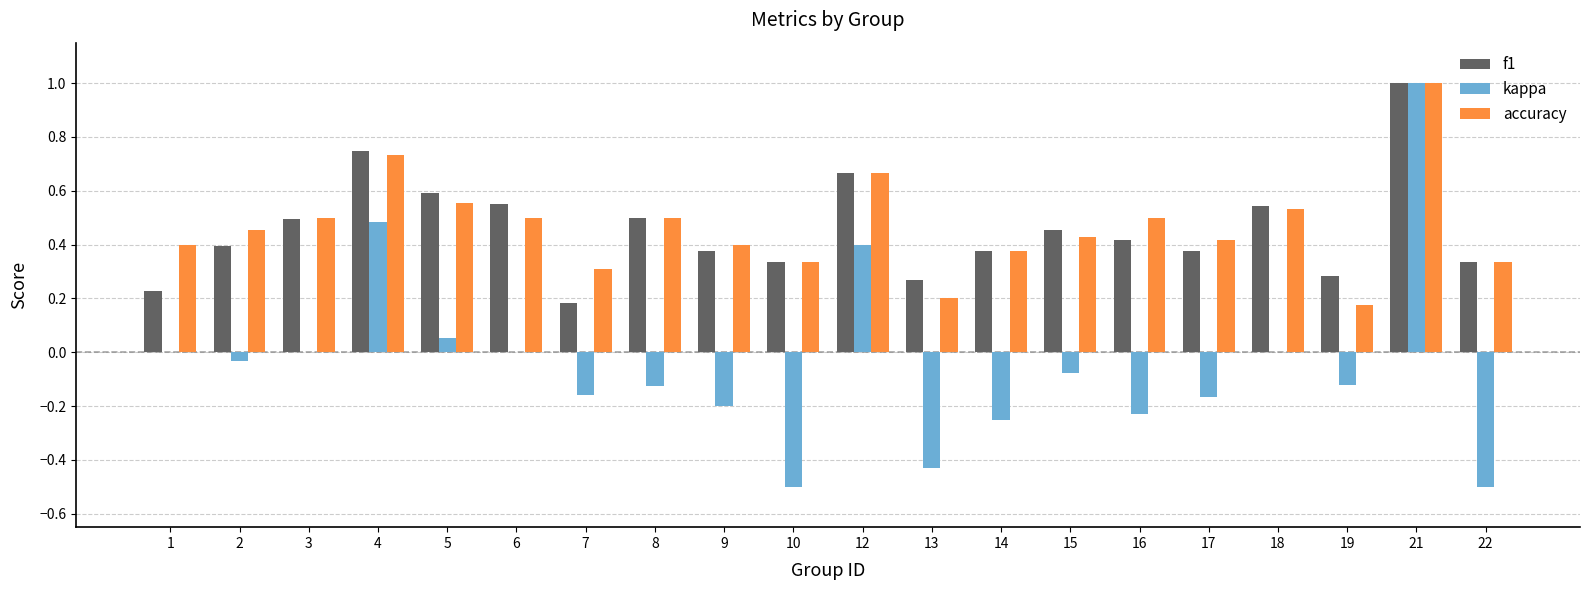

What is the total value across all series at 18?

1.1